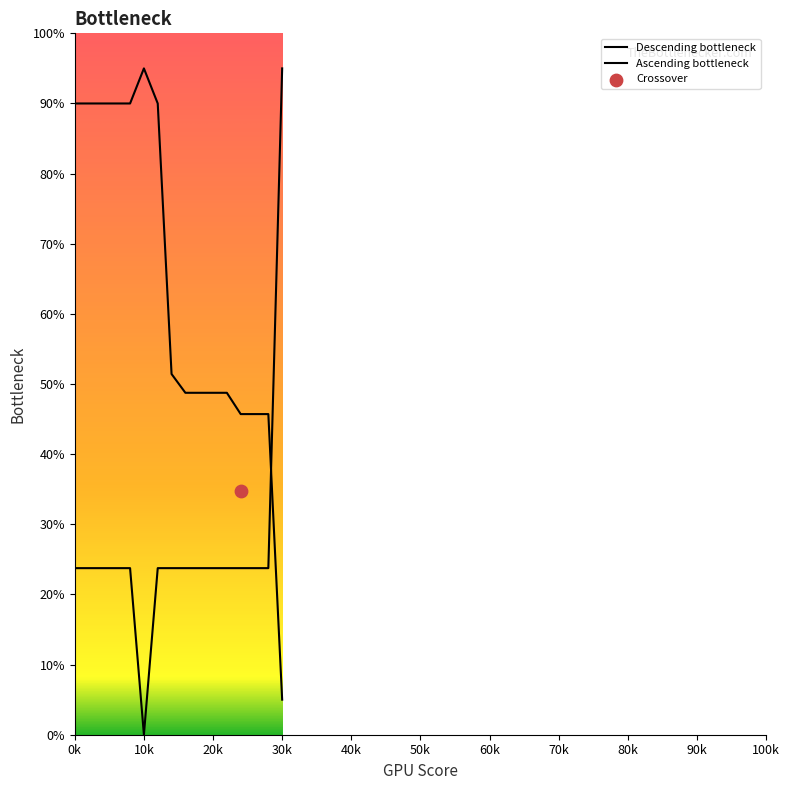

What are all the series names shown in the legend?

Descending bottleneck, Ascending bottleneck